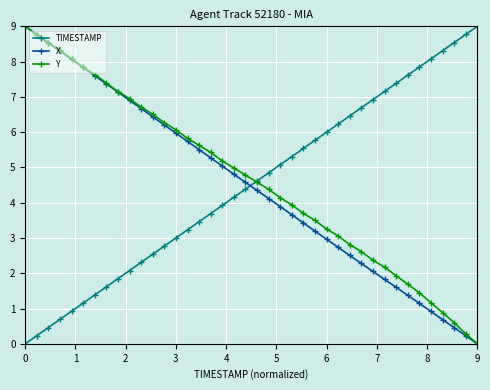

What is the maximum value for TIMESTAMP?

9.0